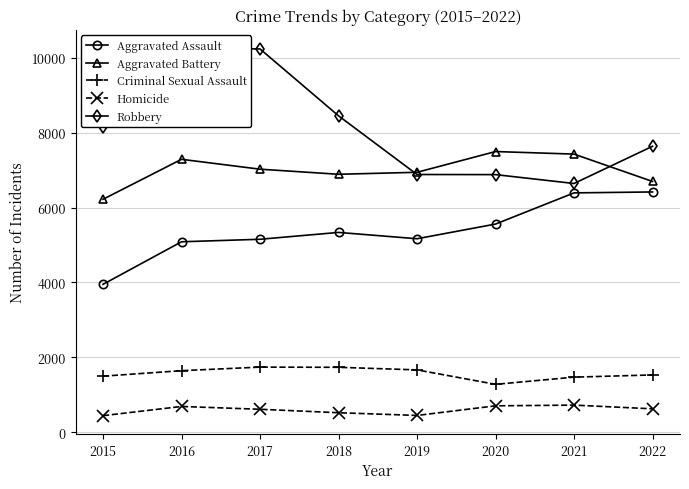

Reading right to left, extract all data points from this chart.

Aggravated Assault: 6418	6393	5560	5168	5337	5154	5087	3950
Aggravated Battery: 6698	7429	7497	6943	6890	7026	7290	6222
Criminal Sexual Assault: 1530	1471	1279	1665	1734	1739	1644	1497
Homicide: 625	724	705	448	521	613	688	442
Robbery: 7638	6644	6881	6884	8452	10238	10260	8162